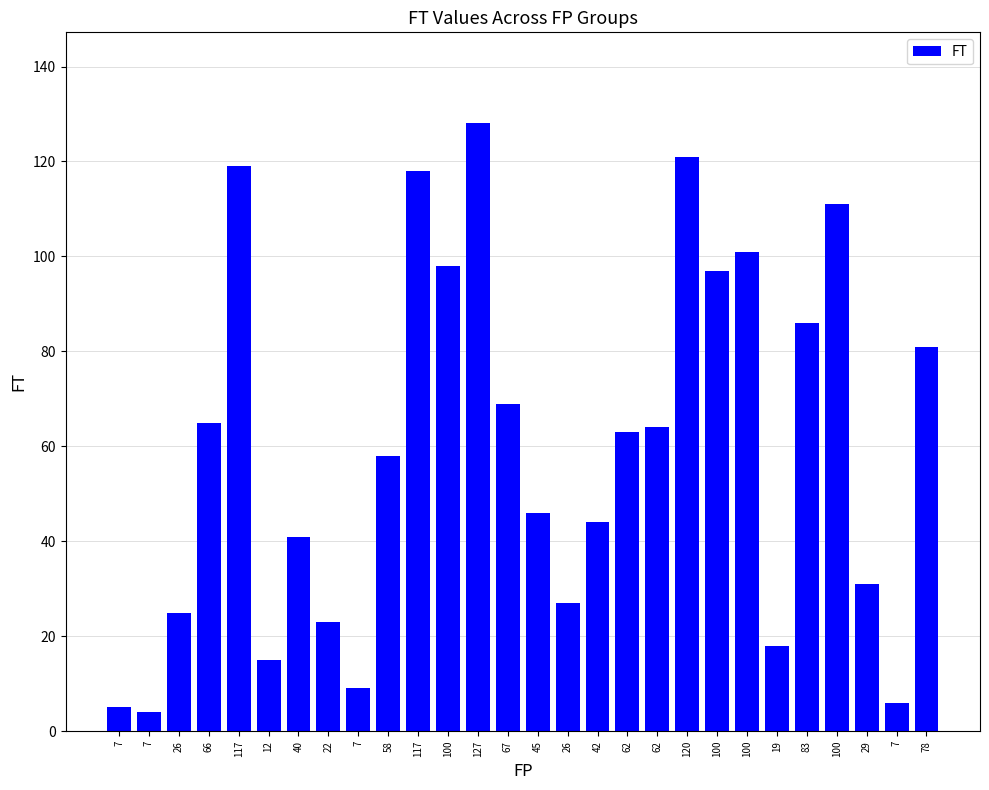

What is the approximate value at 100, to the nearest 50?

100